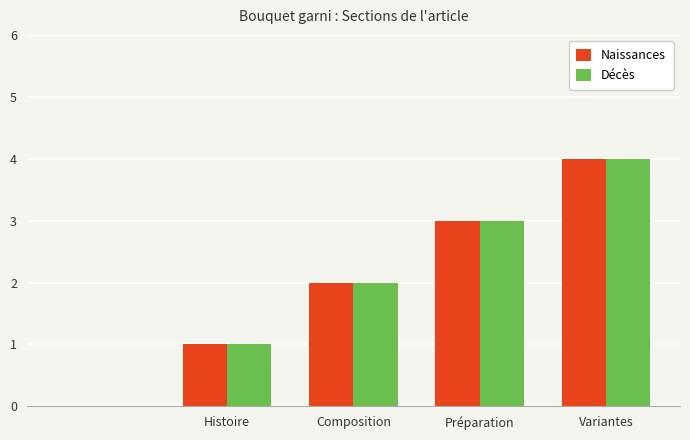

What is the sum of all Décès values?

10